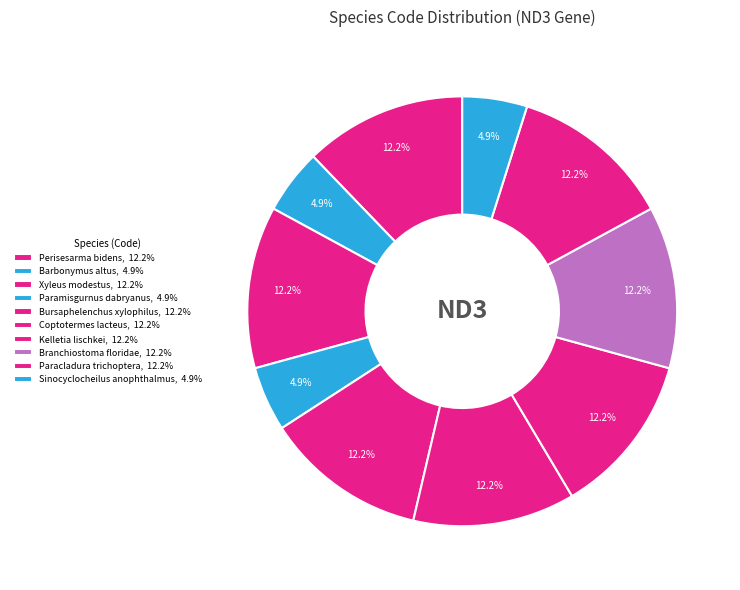

Count the number of slices in the pie.

10